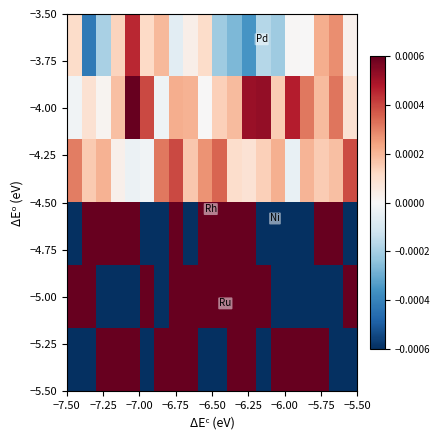

How many distinct data groups are displayed?

6